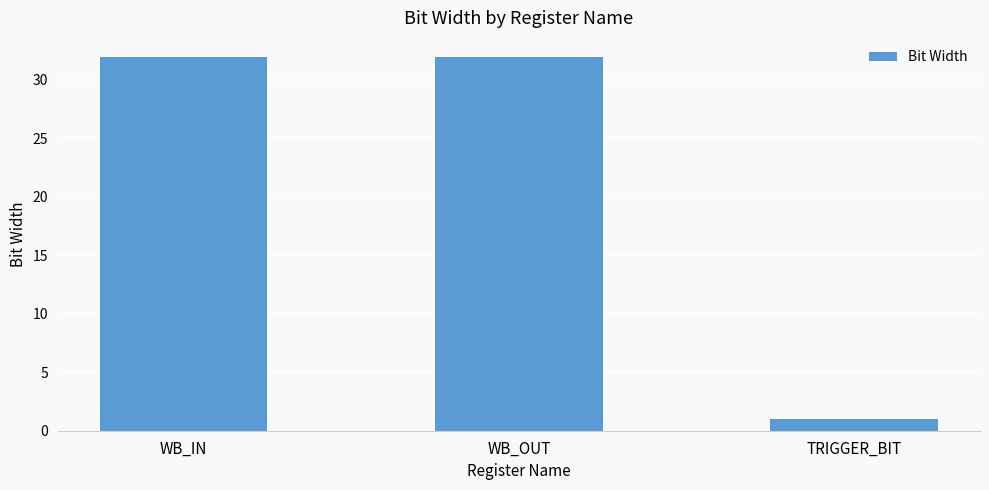

Which has a higher value, WB_OUT or TRIGGER_BIT?

WB_OUT